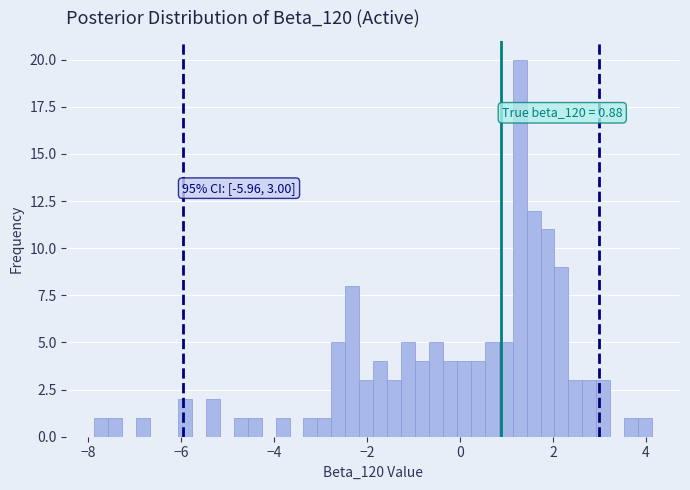

Around what value on the x-axis is the tallest bar? Give the approximate position of its centre, as read against the axis.

1.2